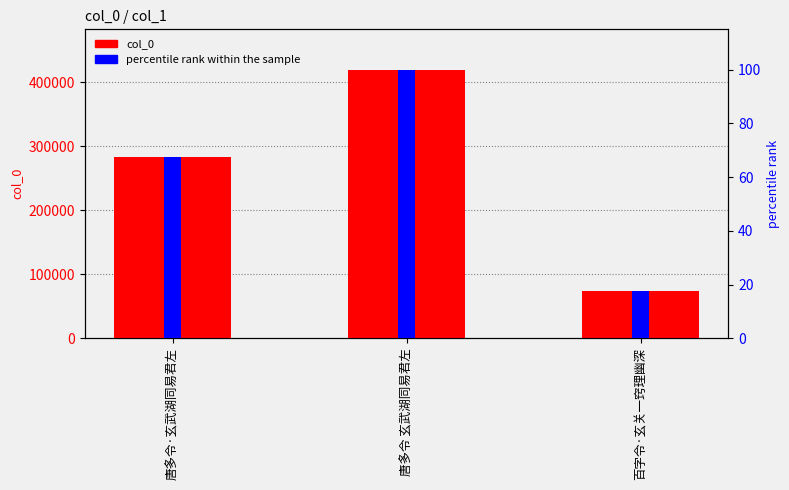

What is the label of the 3rd bar from the right?

唐多令·玄武湖同易君左